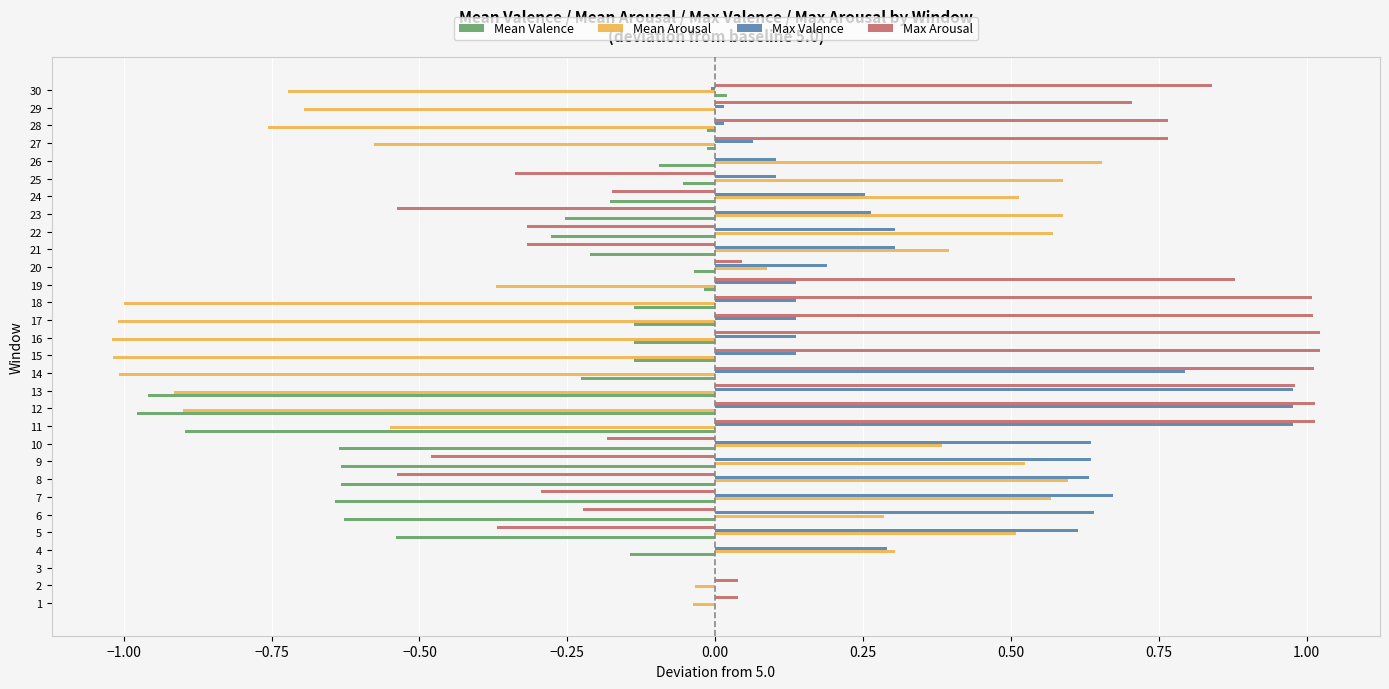

Is it true that Max Arousal equals 0.9 at 19?

True